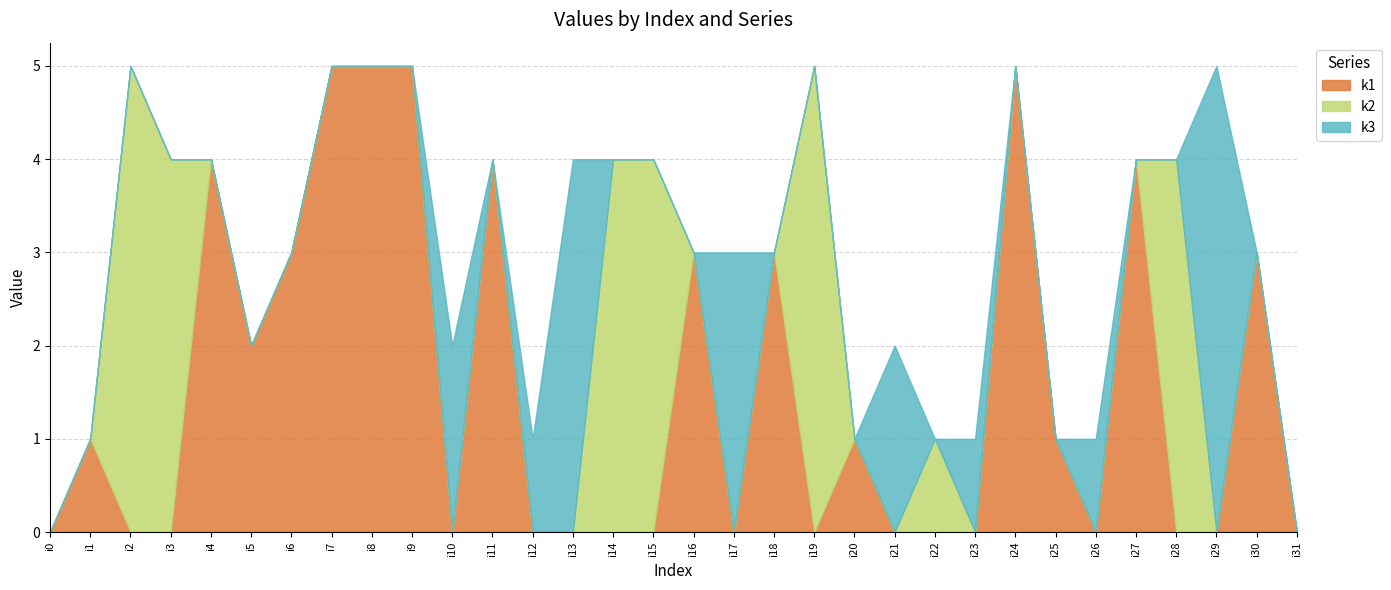

Which series has the largest range (max minus min)?

k1